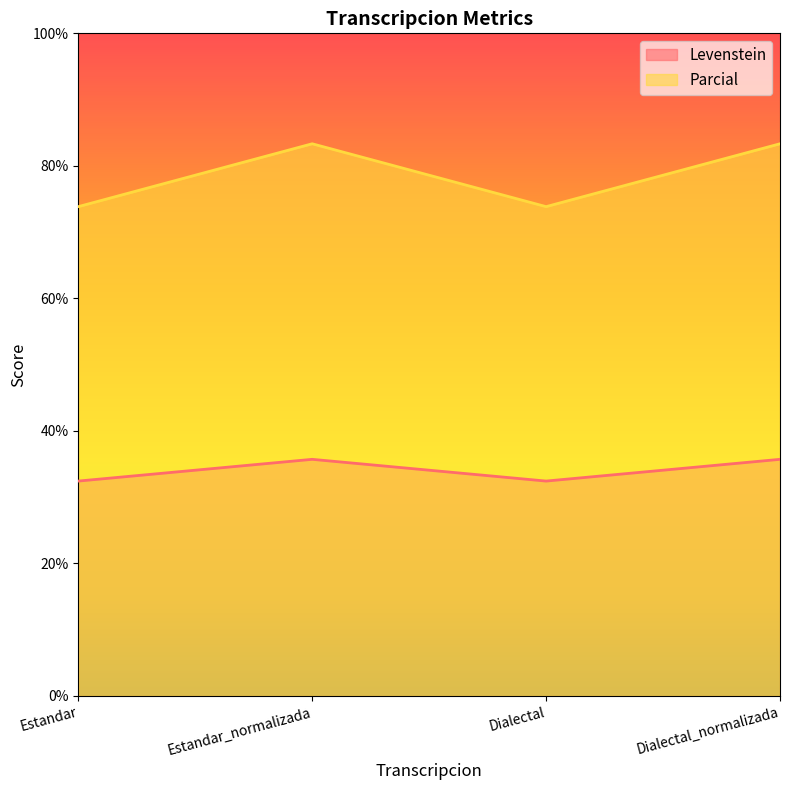

Reading left to right, what are all the values shown in this chart?

Levenstein: Estandar=73.8	Estandar_normalizada=83.3	Dialectal=73.8	Dialectal_normalizada=83.3
Parcial: Estandar=32.4	Estandar_normalizada=35.7	Dialectal=32.4	Dialectal_normalizada=35.7